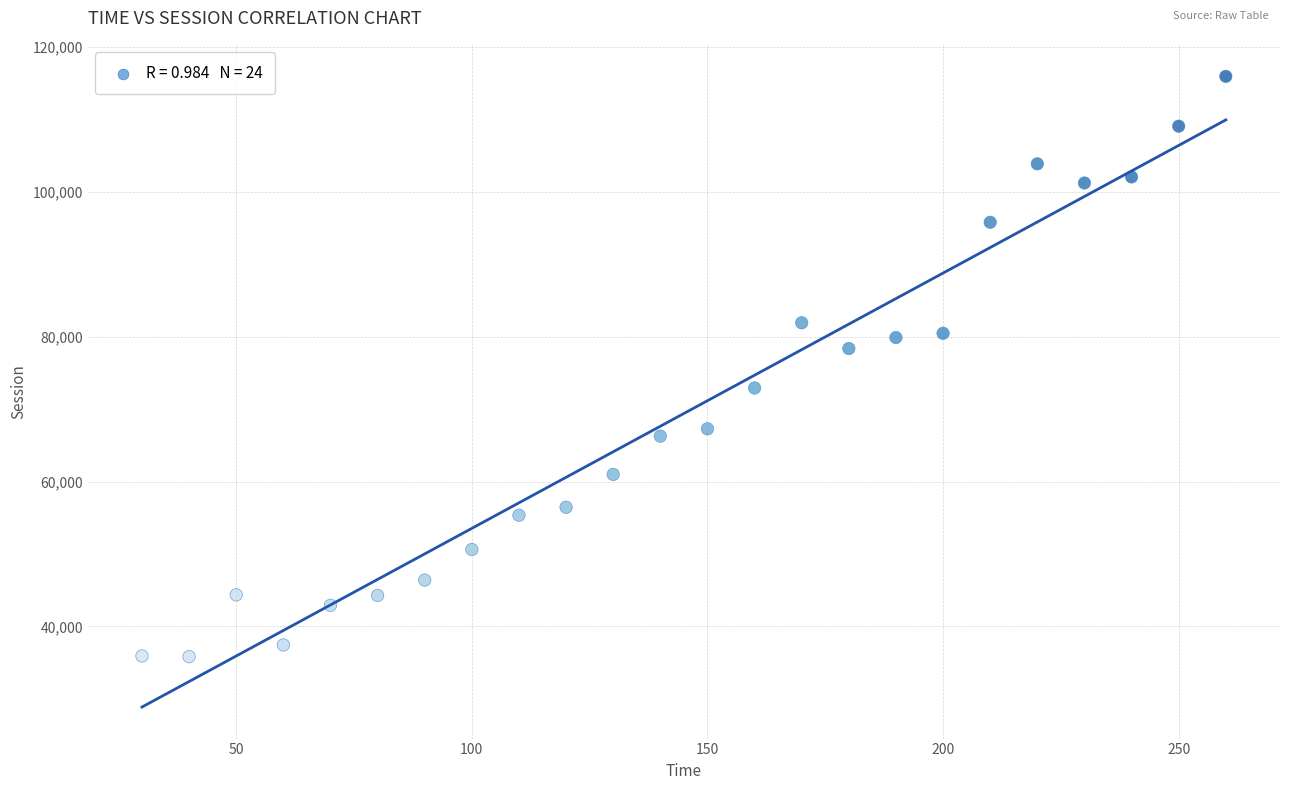

What is the range of X values (max minus min)?

230.0